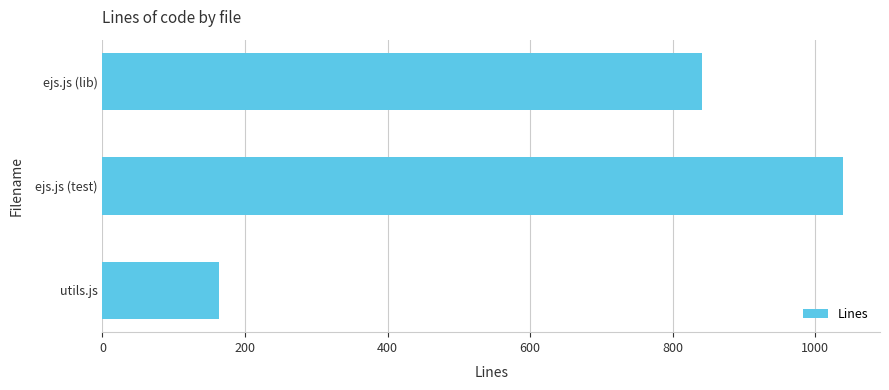

How many data points are less than 841?

1